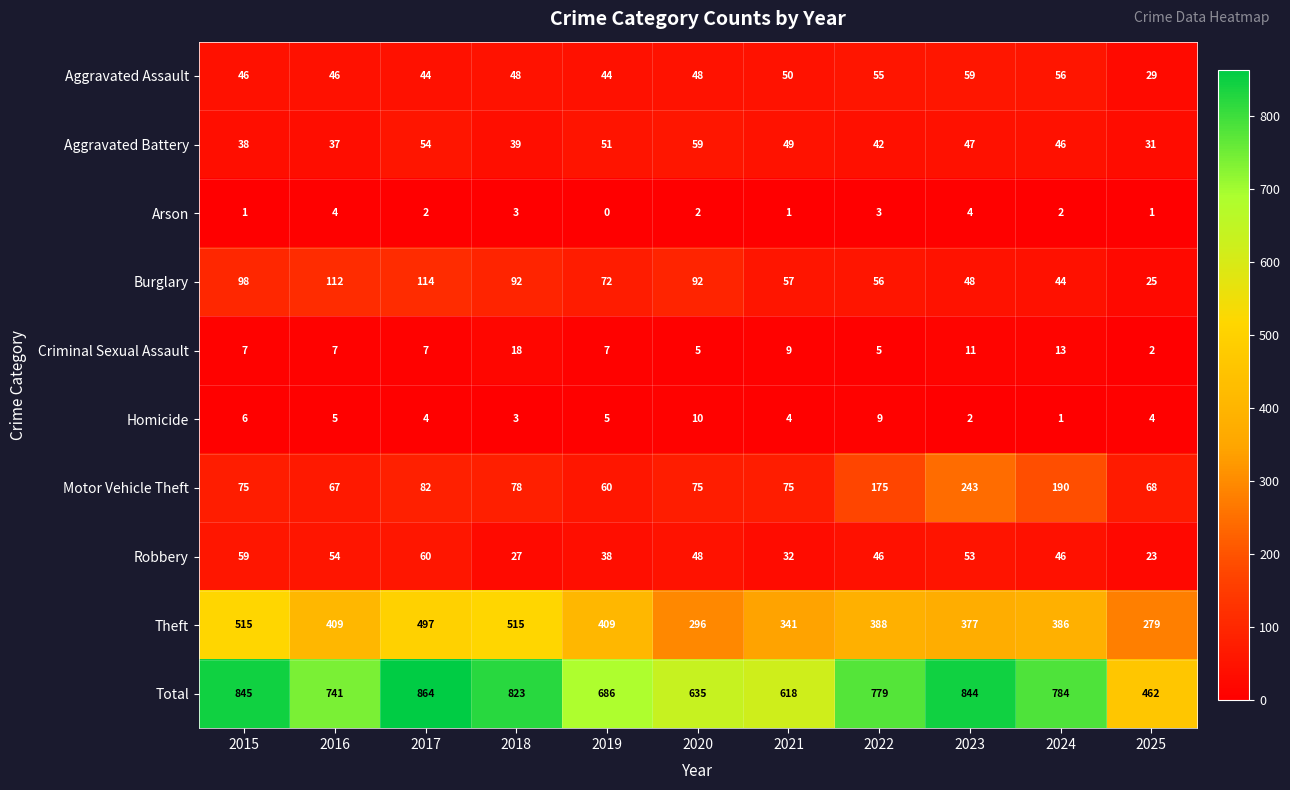

Which series changed the most between 2022 and 2025?

Total